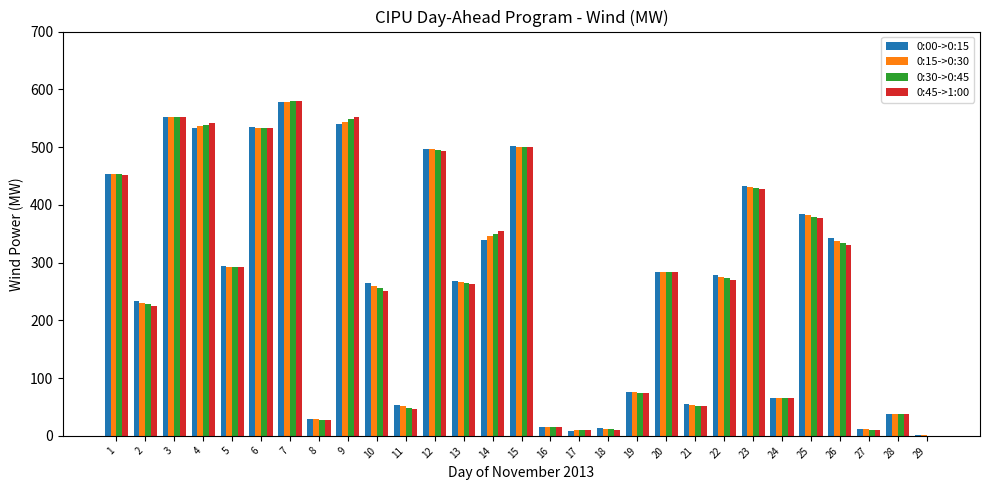

How many groups of bars are there?

29